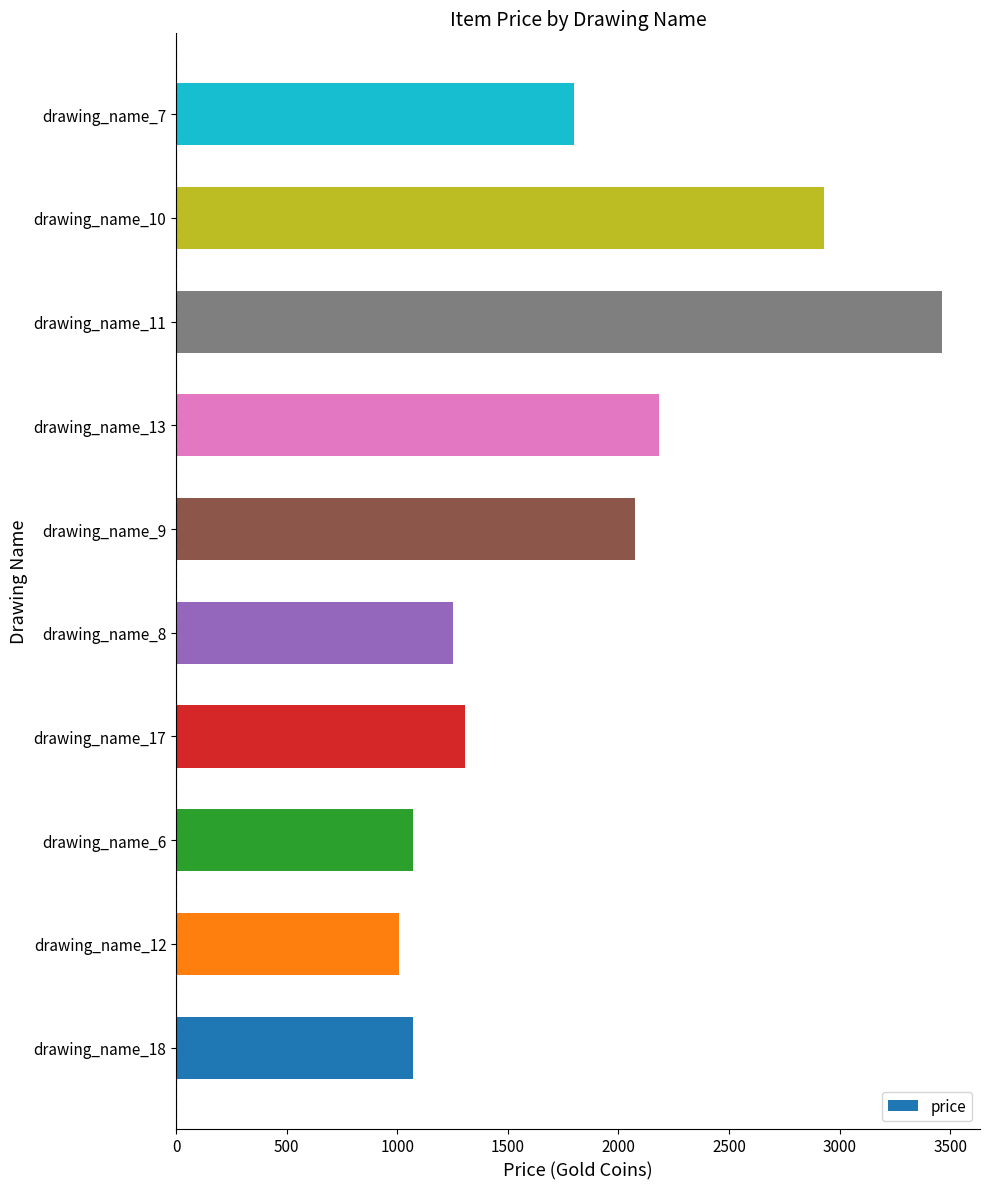

Which category has the highest value across all series?

drawing_name_11